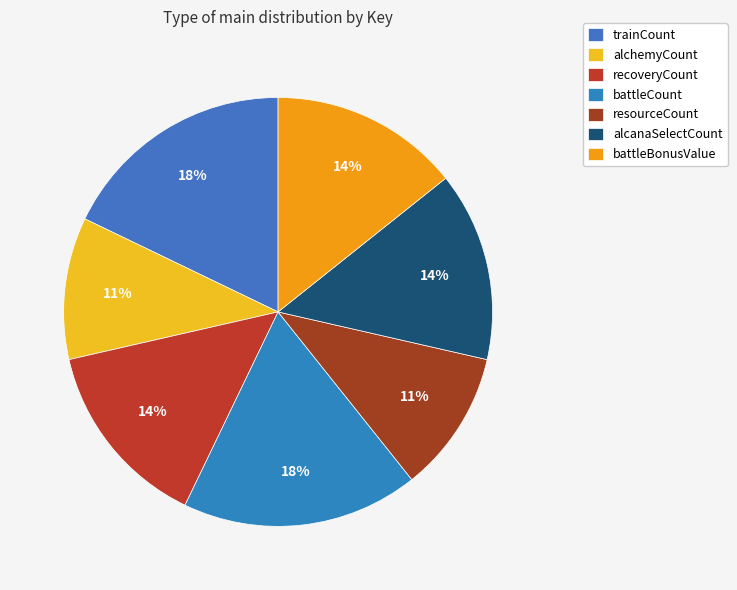

The trainCount slice represents 18% of the pie. True or false?

True